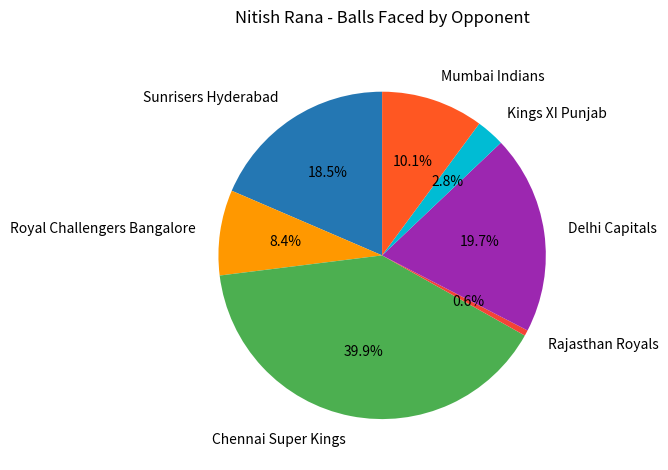

Is there a majority slice in this chart?

No